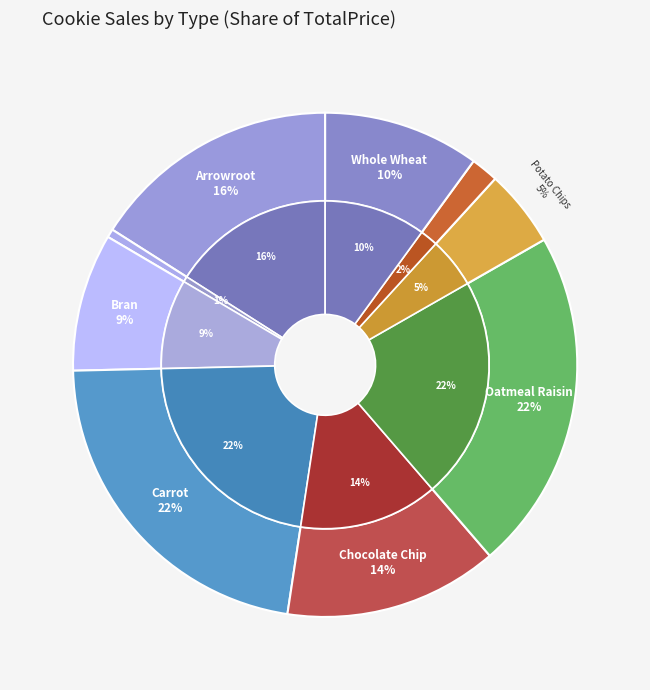

To the nearest percent, what portion does Chocolate Chip represent?

14%